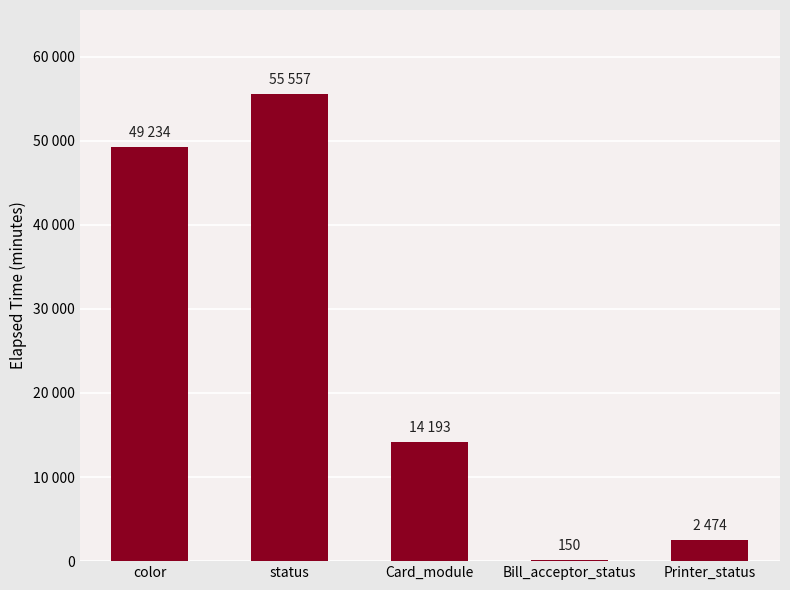

Are the bars horizontal?

No